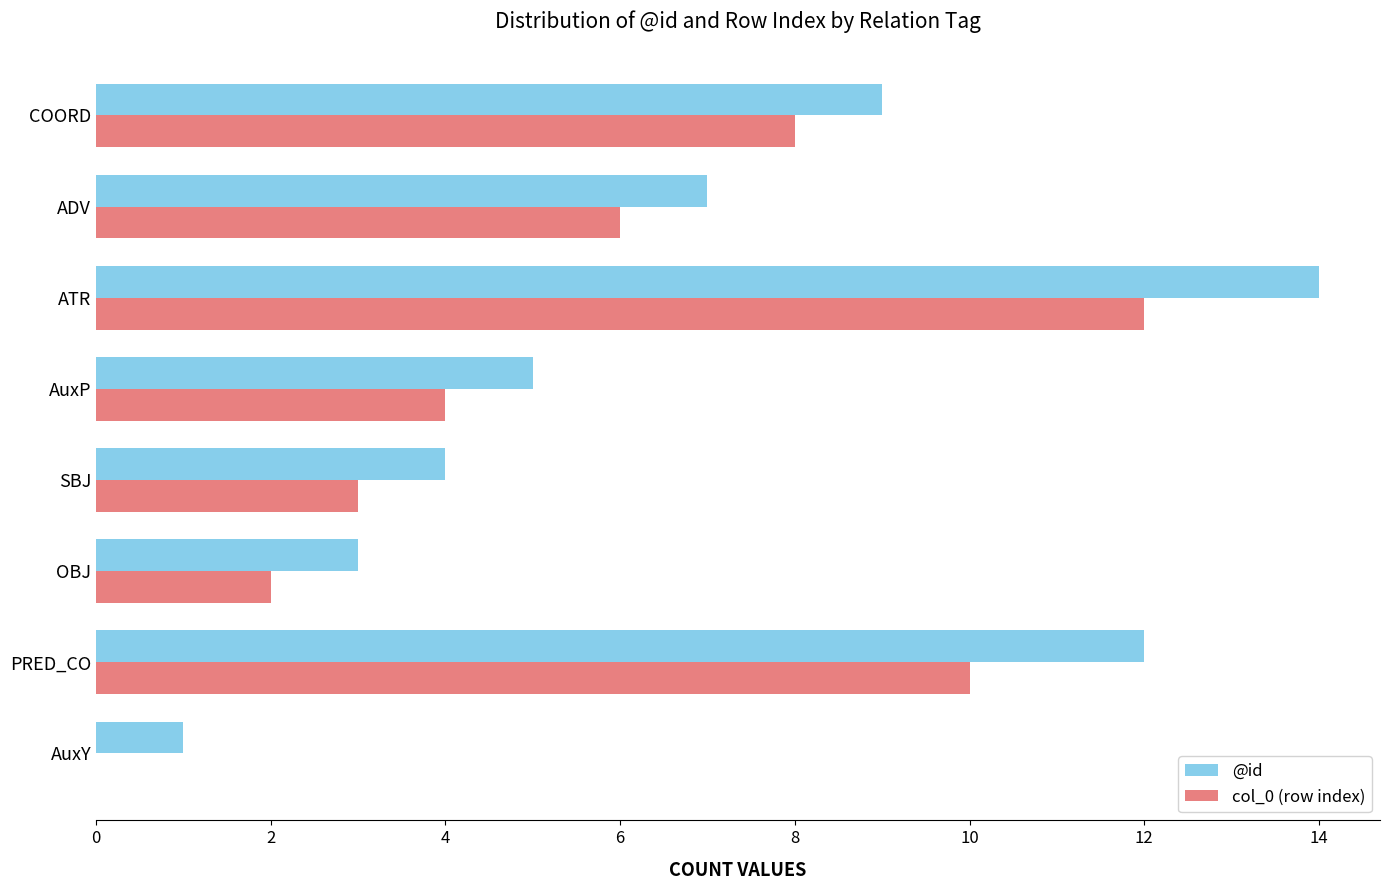

What are all the series names shown in the legend?

@id, col_0 (row index)